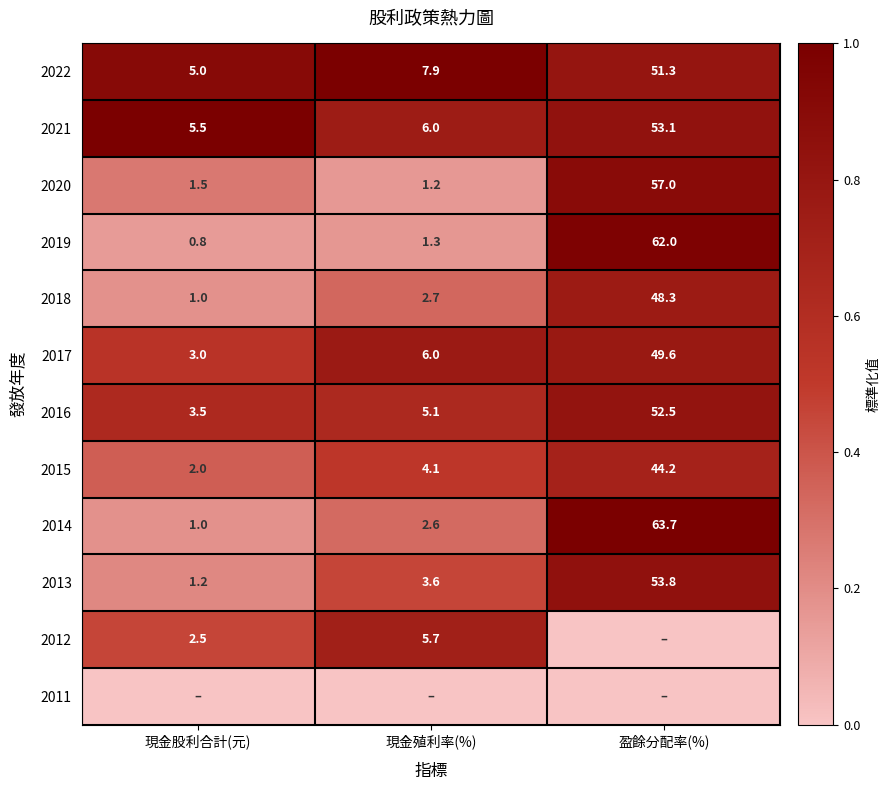

The value of 2016 at 現金股利合計(元) is 1.6. True or false?

False